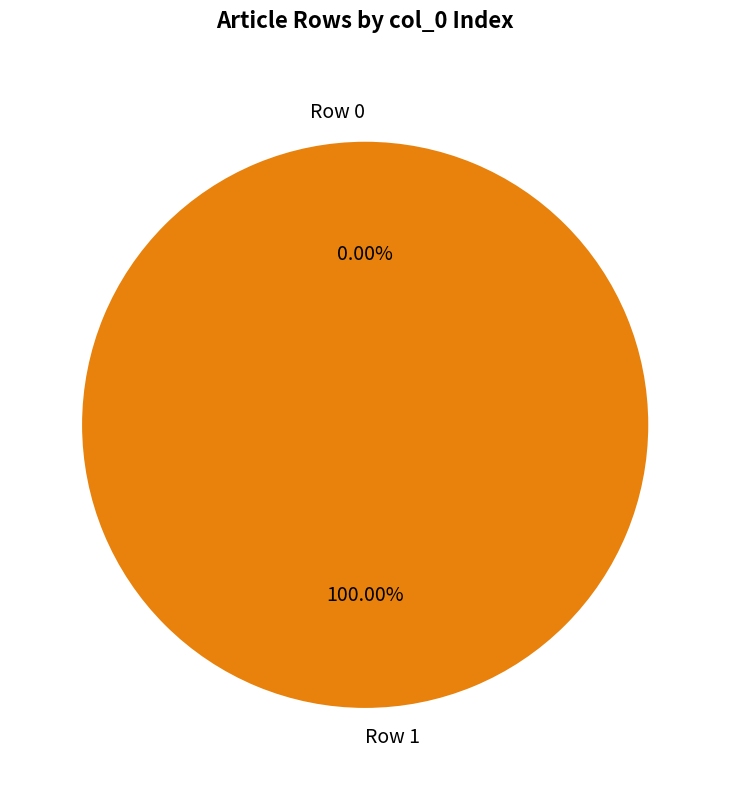

Which has a higher value, Row 1 or Row 0?

Row 1